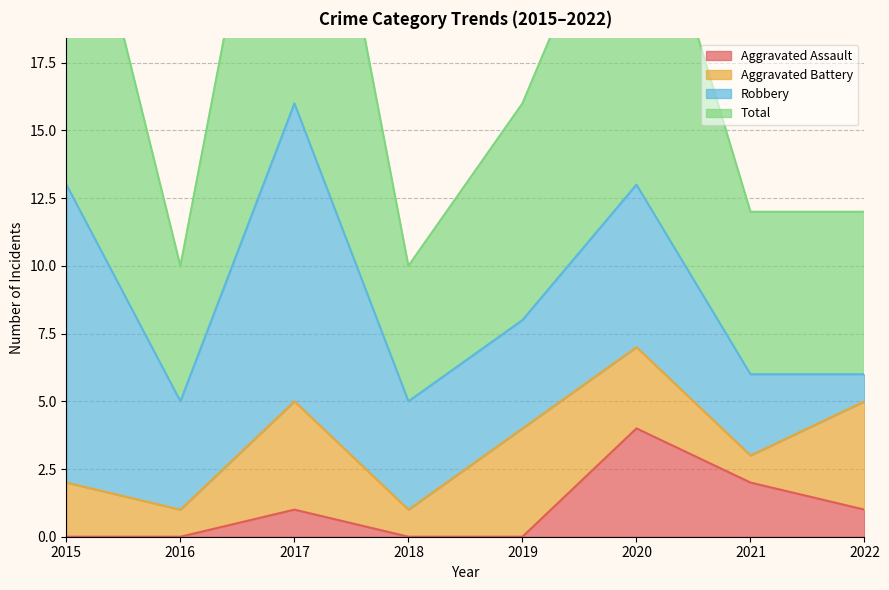

Is it true that Aggravated Assault equals 2 at 2015?

False